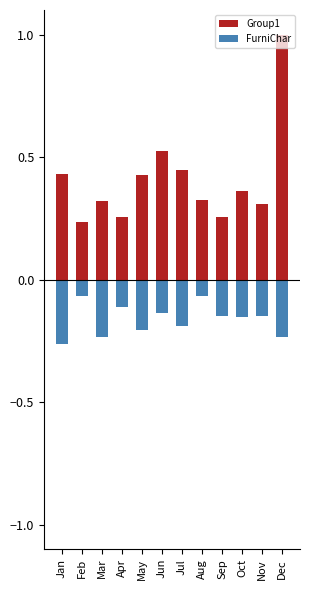

List the labels in order of Group1 value, largest first.

Dec, Jun, Jul, Jan, May, Oct, Aug, Mar, Nov, Apr, Sep, Feb